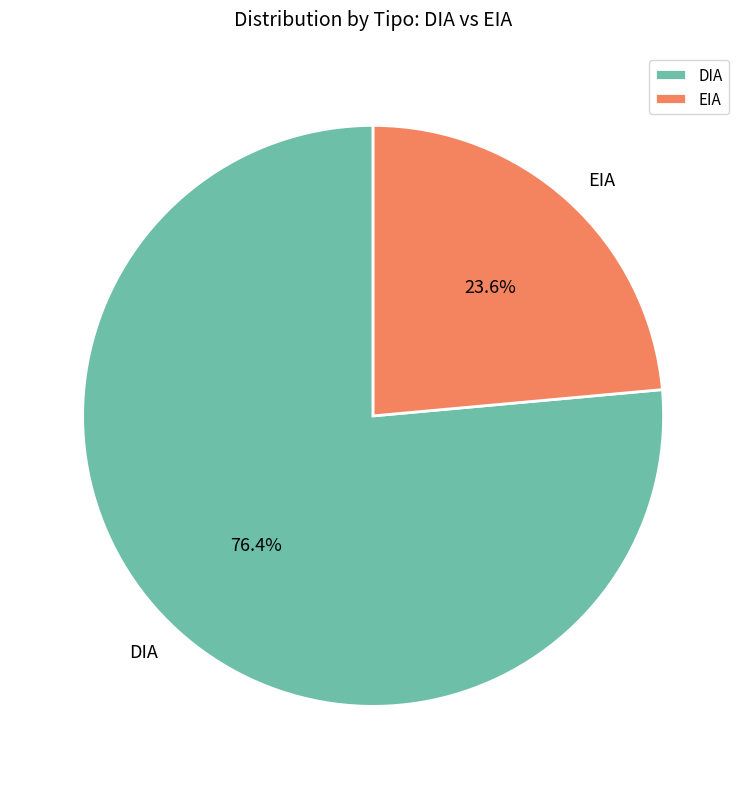

The EIA slice represents 24% of the pie. True or false?

True